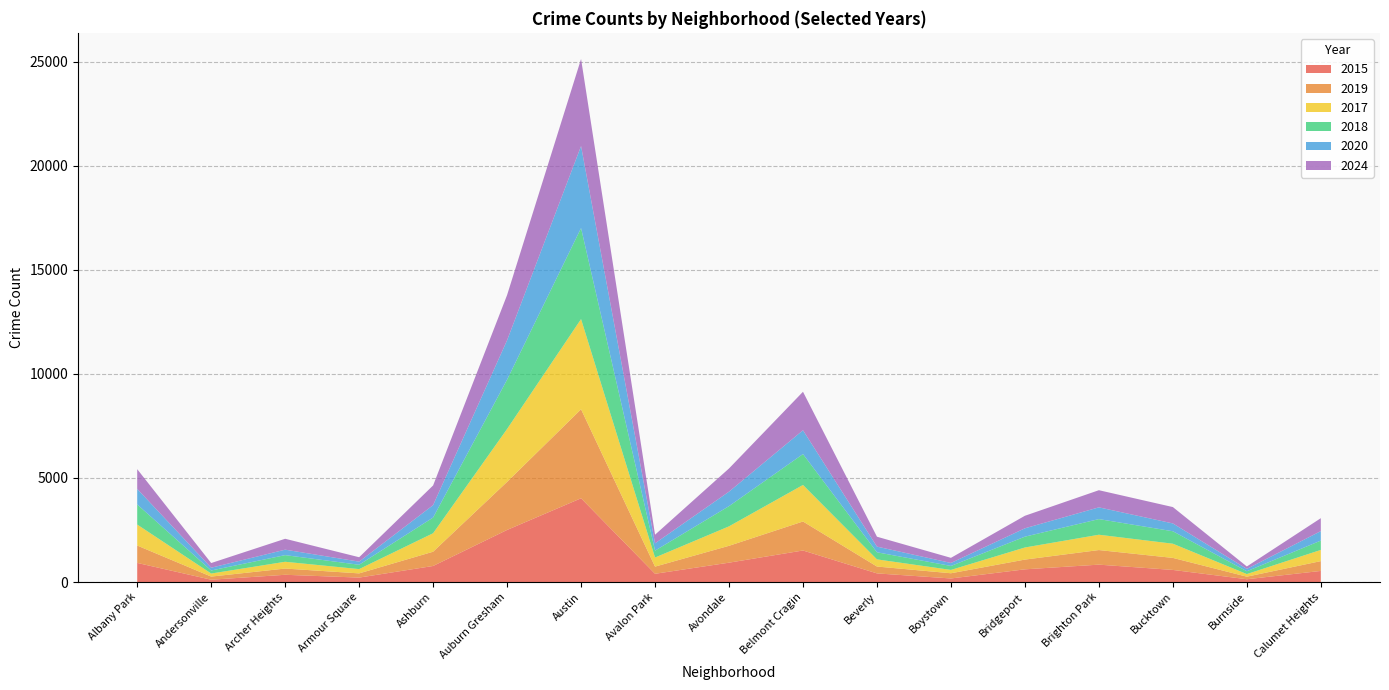

Reading left to right, transcribe all the data shown in this chart.

2015: Albany Park=919	Andersonville=112	Archer Heights=349	Armour Square=214	Ashburn=772	Auburn Gresham=2503	Austin=4024	Avalon Park=397	Avondale=931	Belmont Cragin=1516	Beverly=416	Boystown=172	Bridgeport=611	Brighton Park=836	Bucktown=582	Burnside=135	Calumet Heights=534
2019: Albany Park=835	Andersonville=150	Archer Heights=299	Armour Square=202	Ashburn=685	Auburn Gresham=2309	Austin=4276	Avalon Park=344	Avondale=810	Belmont Cragin=1393	Beverly=329	Boystown=250	Bridgeport=468	Brighton Park=701	Bucktown=578	Burnside=123	Calumet Heights=472
2017: Albany Park=1008	Andersonville=147	Archer Heights=326	Armour Square=206	Ashburn=888	Auburn Gresham=2541	Austin=4333	Avalon Park=437	Avondale=935	Belmont Cragin=1755	Beverly=344	Boystown=161	Bridgeport=581	Brighton Park=736	Bucktown=682	Burnside=125	Calumet Heights=537
2018: Albany Park=966	Andersonville=146	Archer Heights=319	Armour Square=208	Ashburn=754	Auburn Gresham=2369	Austin=4372	Avalon Park=331	Avondale=971	Belmont Cragin=1484	Beverly=341	Boystown=190	Bridgeport=520	Brighton Park=751	Bucktown=598	Burnside=136	Calumet Heights=448
2020: Albany Park=746	Andersonville=134	Archer Heights=262	Armour Square=150	Ashburn=596	Auburn Gresham=1893	Austin=3940	Avalon Park=351	Avondale=695	Belmont Cragin=1144	Beverly=272	Boystown=144	Bridgeport=402	Brighton Park=564	Bucktown=376	Burnside=113	Calumet Heights=456
2024: Albany Park=949	Andersonville=224	Archer Heights=524	Armour Square=212	Ashburn=946	Auburn Gresham=2172	Austin=4182	Avalon Park=414	Avondale=1115	Belmont Cragin=1849	Beverly=476	Boystown=246	Bridgeport=602	Brighton Park=824	Bucktown=786	Burnside=116	Calumet Heights=621